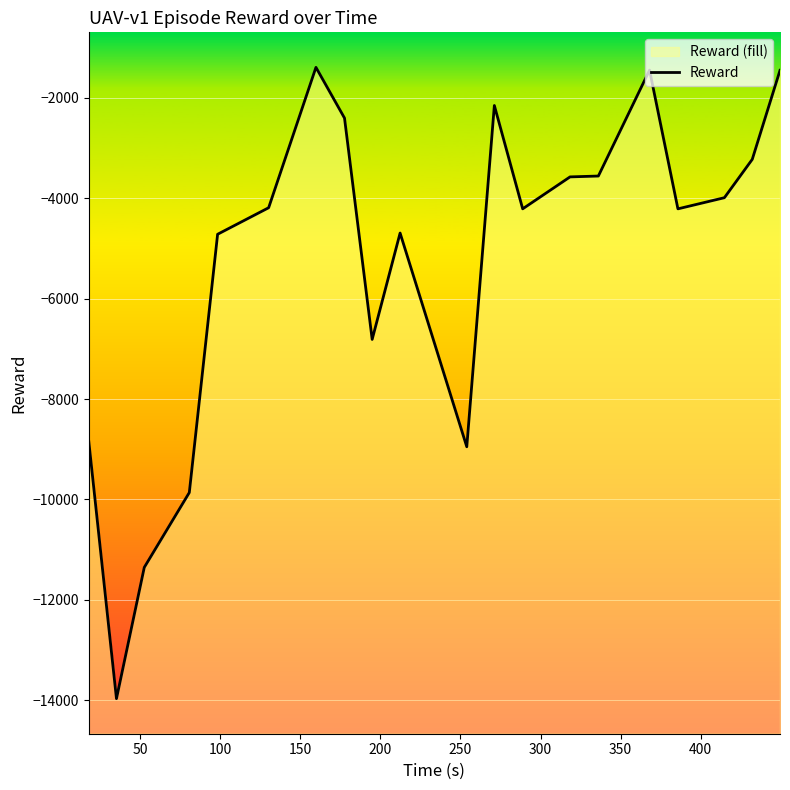

Reading left to right, extract all data points from this chart.

-8843.1	-13966.2	-11352.2	-9862.3	-4718.3	-4190.3	-1394.5	-2405.1	-6812.7	-4694.0	-8950.5	-2154.3	-4212.2	-3575.9	-3558.8	-1450.1	-4212.3	-3990.5	-3227.0	-1454.1